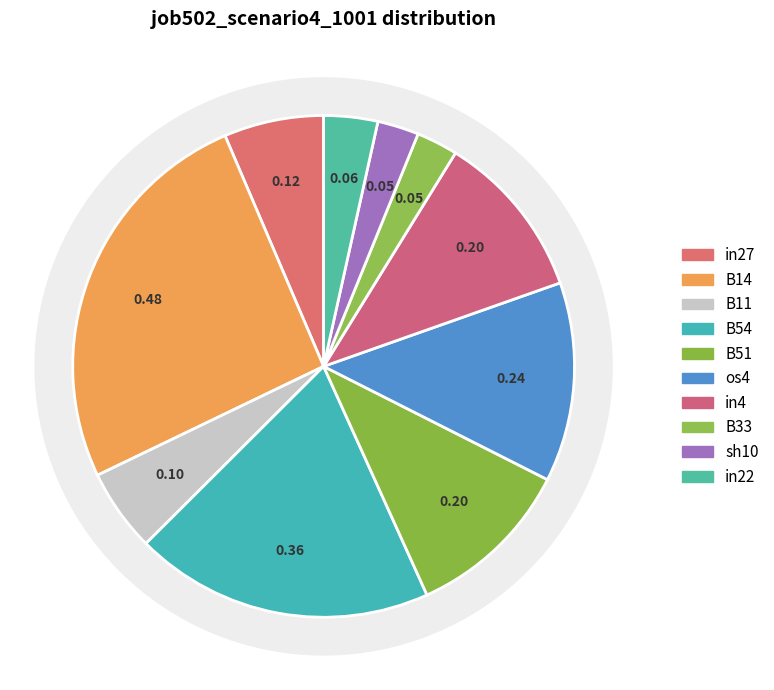

Count the number of slices in the pie.

10